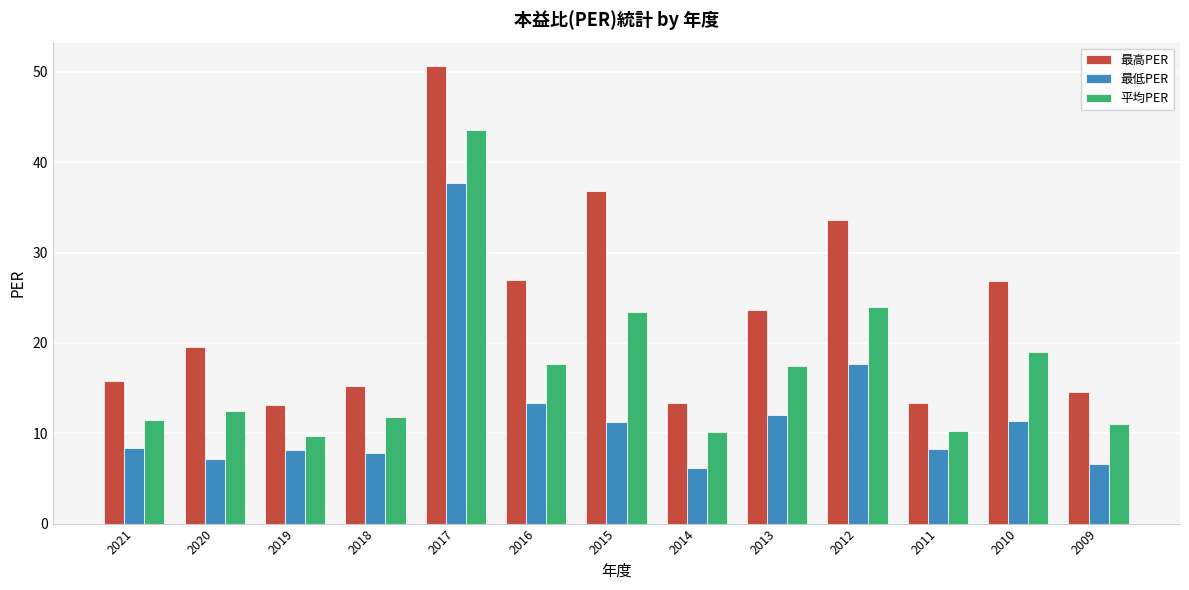

What is the total value across all series at 2010?

57.2